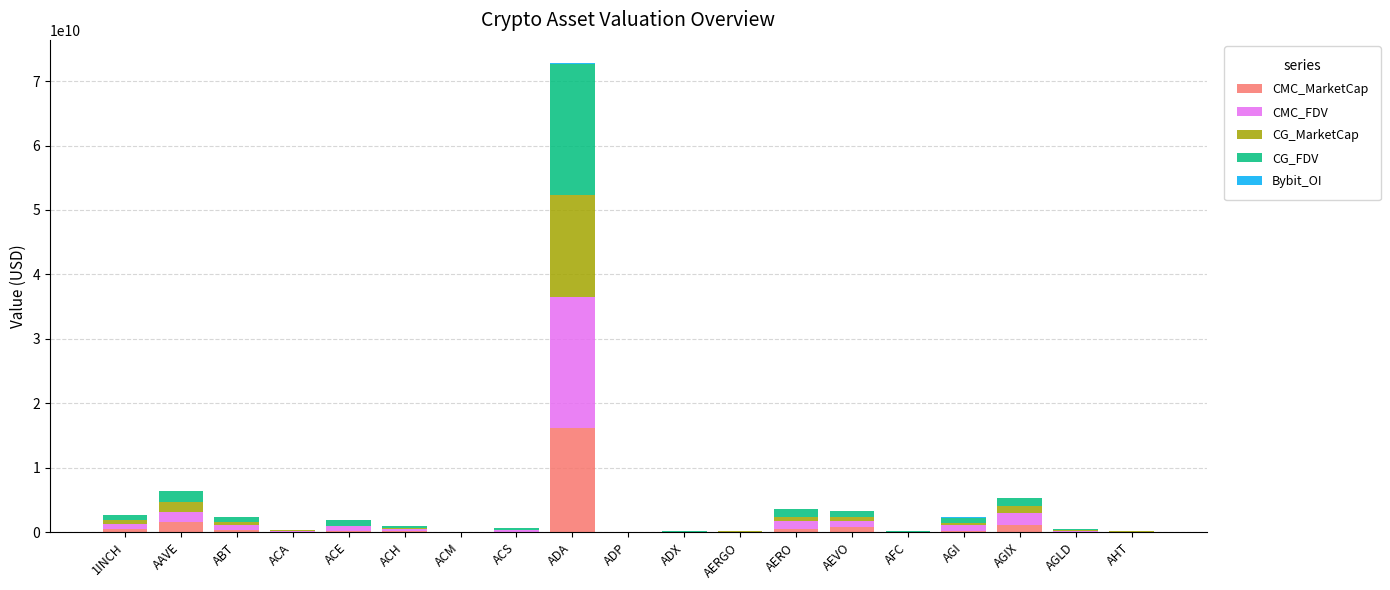

At which category is the sum across all series the highest?

ADA